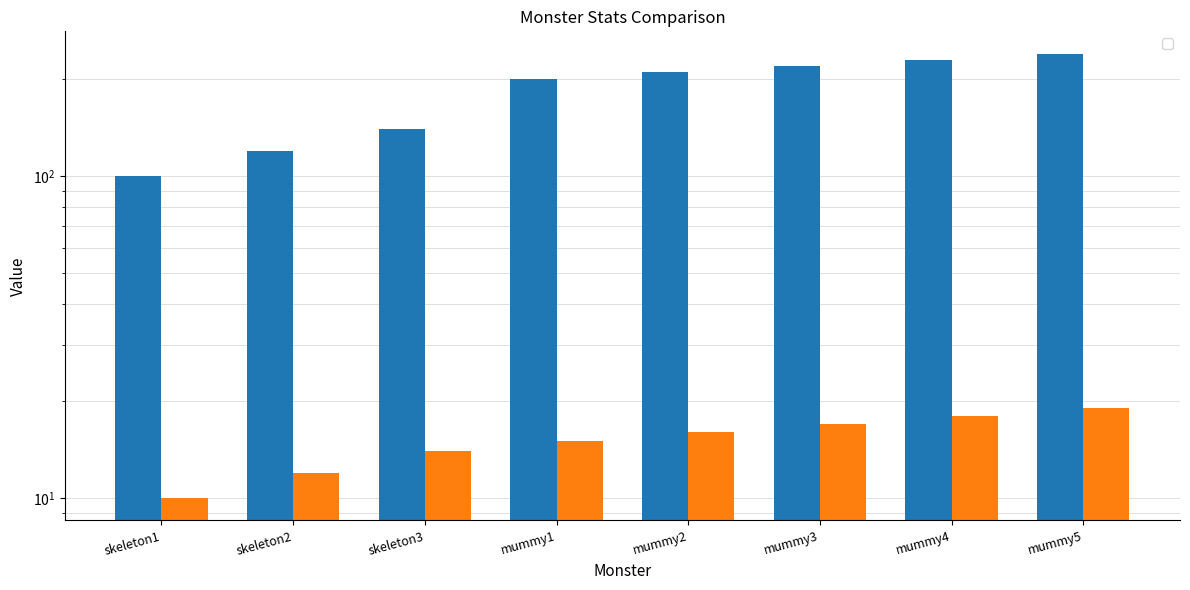

Read the _attack value at skeleton2.

12